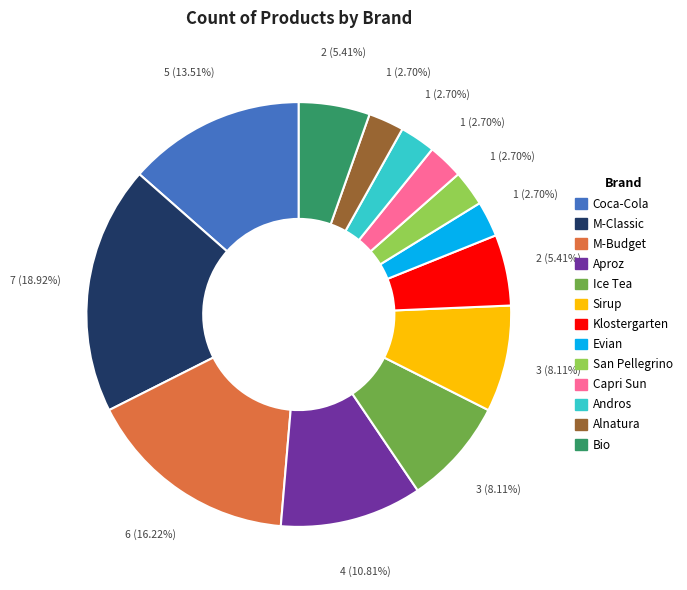

Do Aproz and M-Classic together represent more than half of the pie?

No